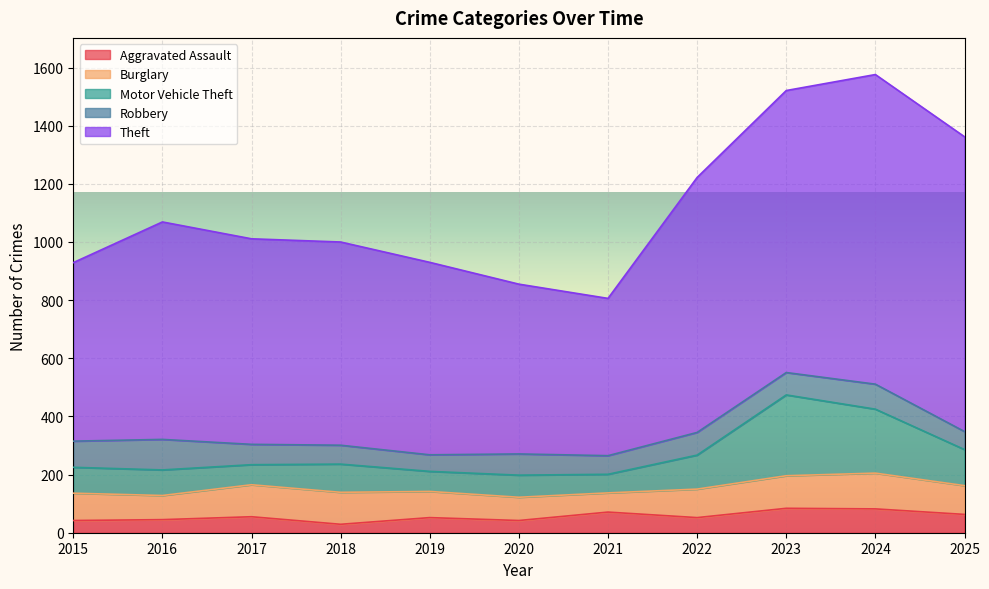

Which series has the largest total across all categories?

Theft